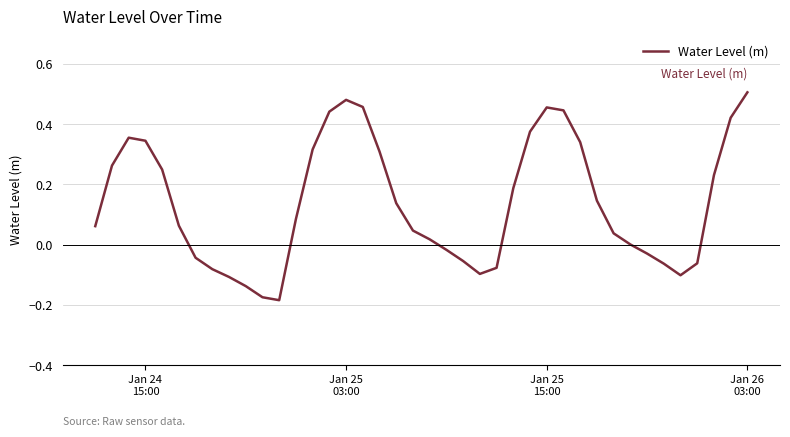

What is the minimum value shown in the chart?

-0.2